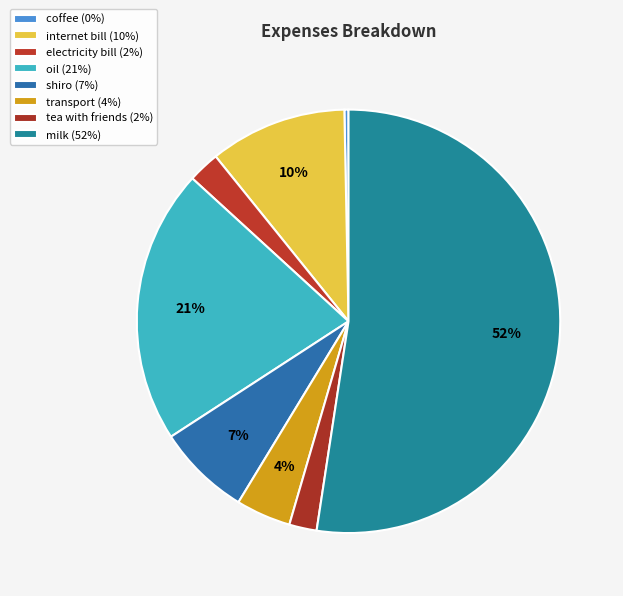

How many slices are in this pie chart?

8